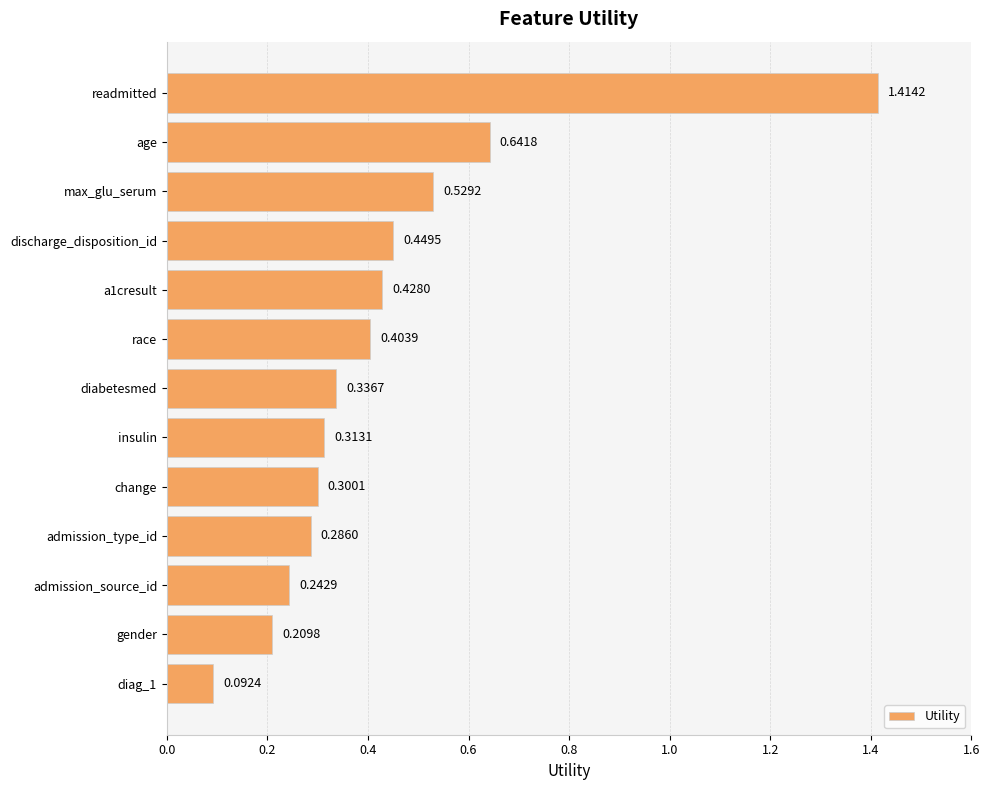

What is the sum of all values?

5.6